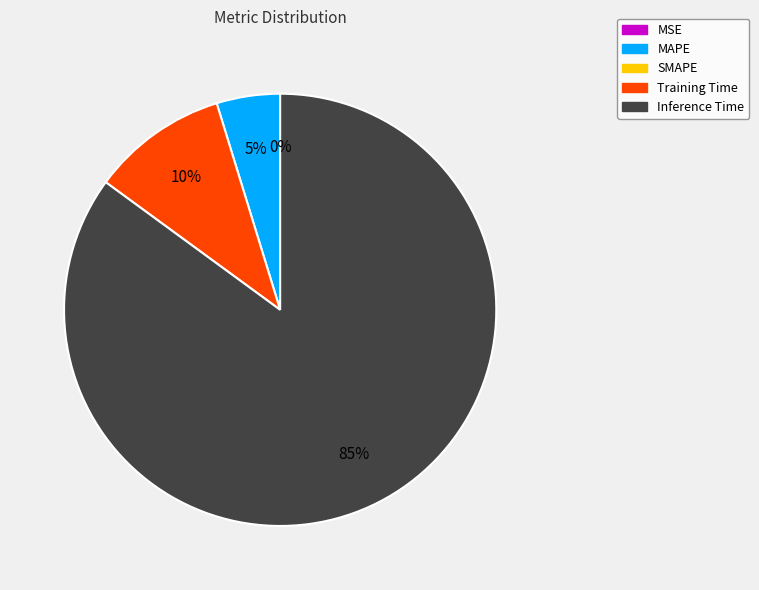

To the nearest percent, what is the difference between the largest and smallest slice percentages?

85%